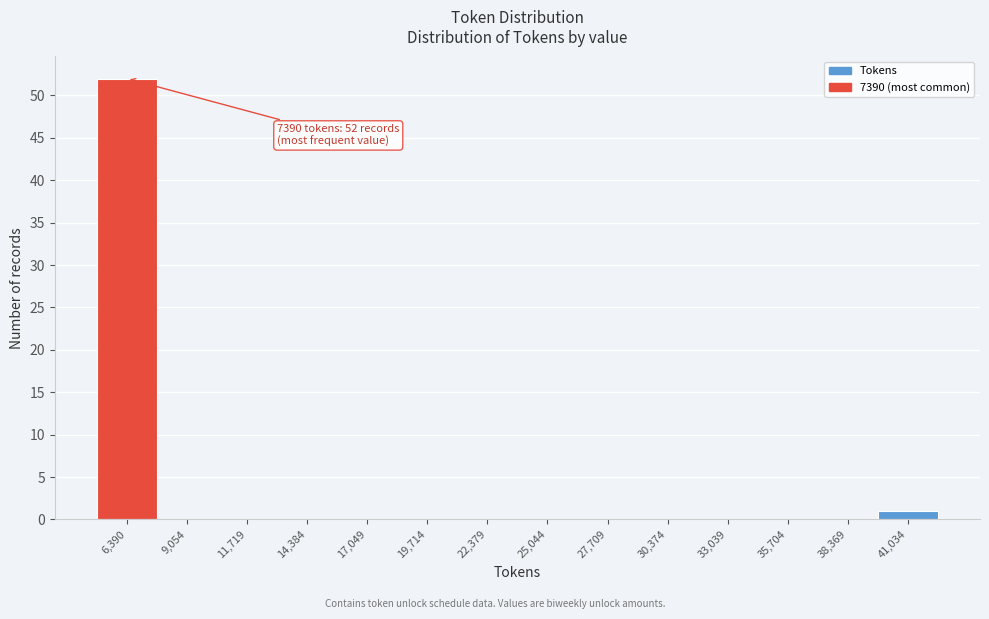

Reading left to right, extract all data points from this chart.

6,390=52	9,054=0	11,719=0	14,384=0	17,049=0	19,714=0	22,379=0	25,044=0	27,709=0	30,374=0	33,039=0	35,704=0	38,369=0	41,034=1